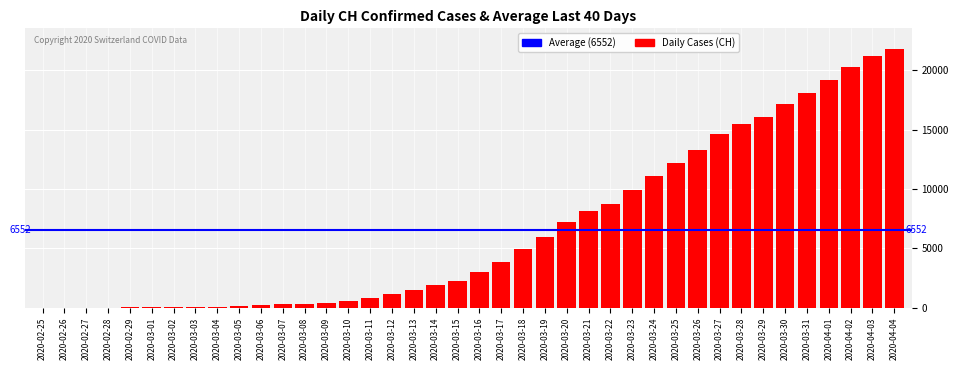

Which has a higher value, 2020-03-11 or 2020-04-02?

2020-04-02